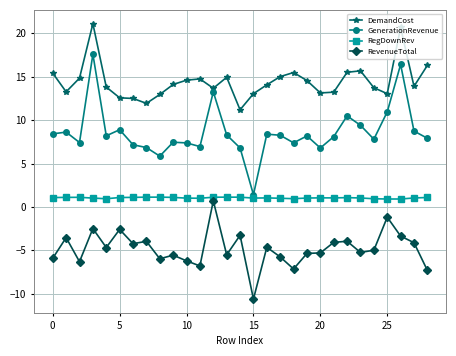

Which series has the largest range (max minus min)?

GenerationRevenue